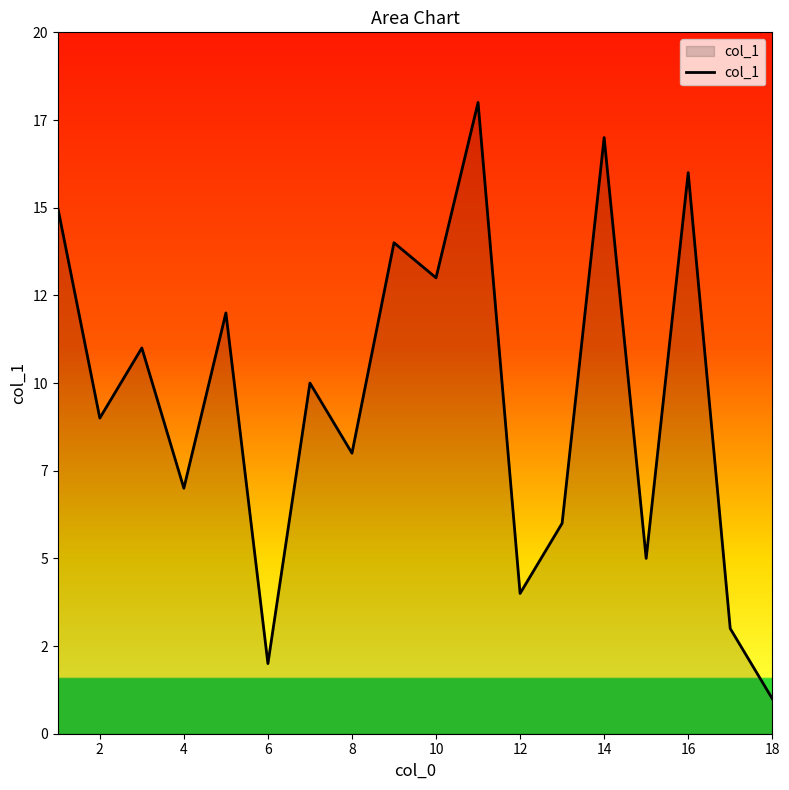

Where is the data nearest to the value 9?

2